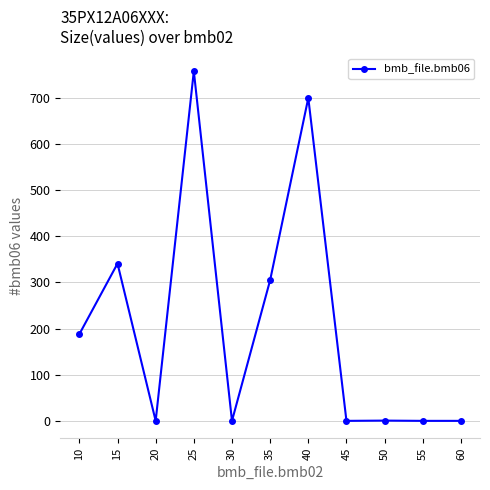

What is the difference between the maximum and second lowest values?

758.0